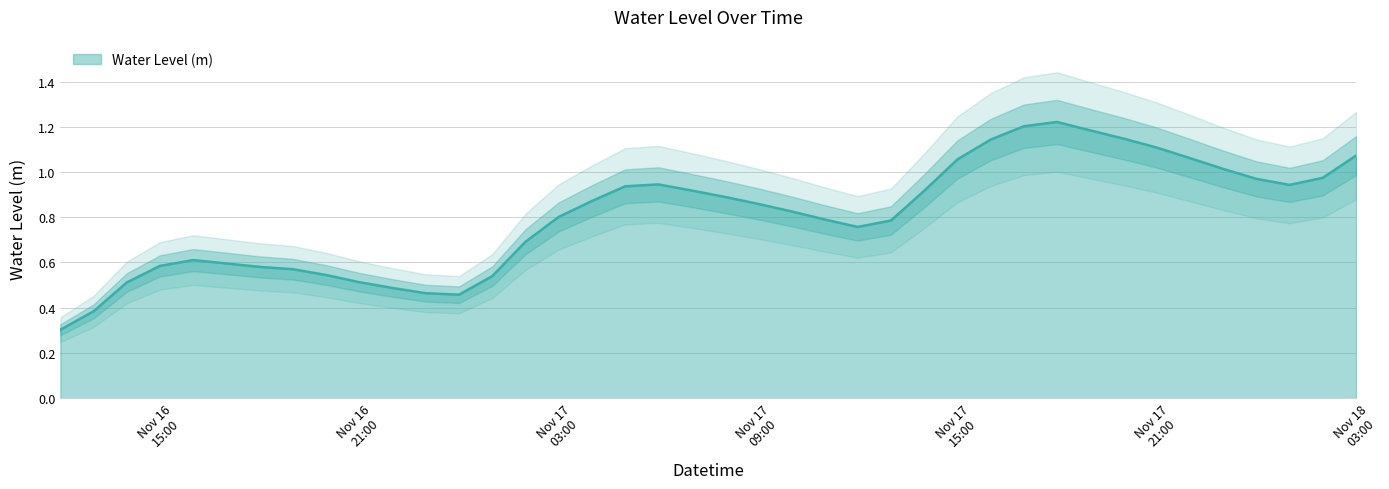

What is the change in value from 2023-11-17 10:00:00 to 2023-11-17 17:00:00?

+0.4